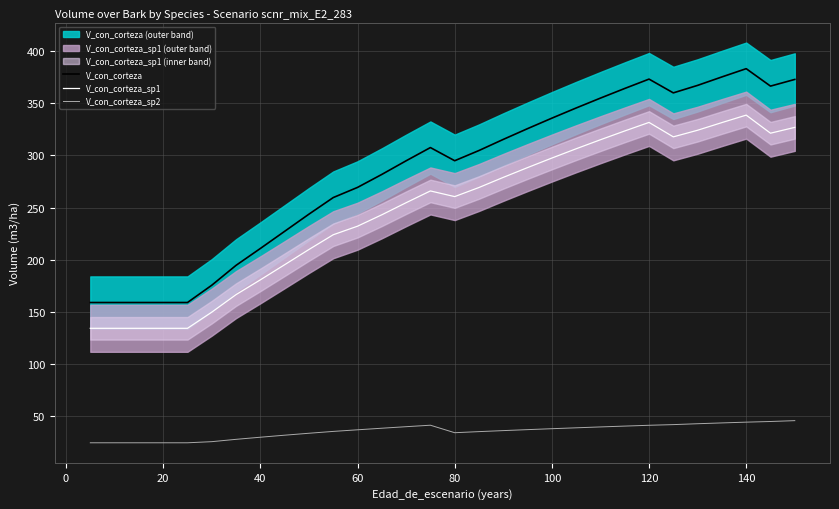

What is the maximum value for V_con_corteza_sp2?

45.9